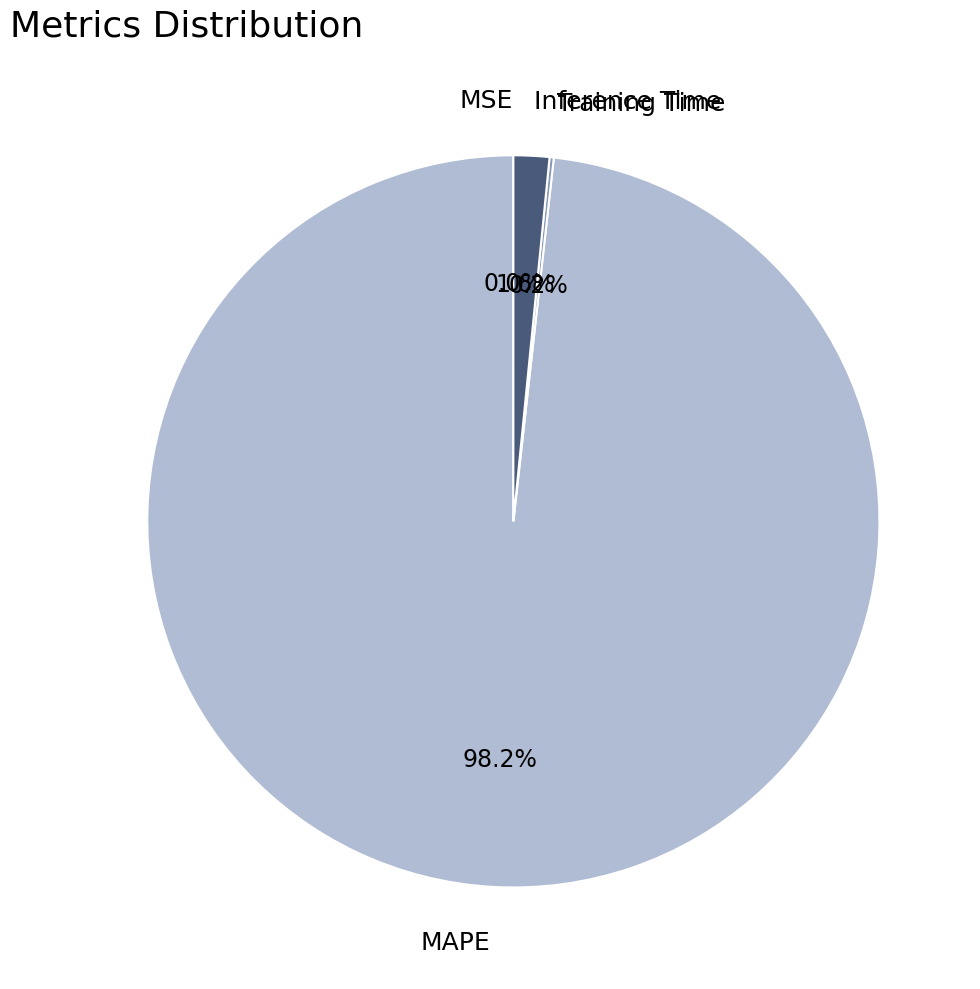

Which category has the biggest portion of the pie?

MAPE